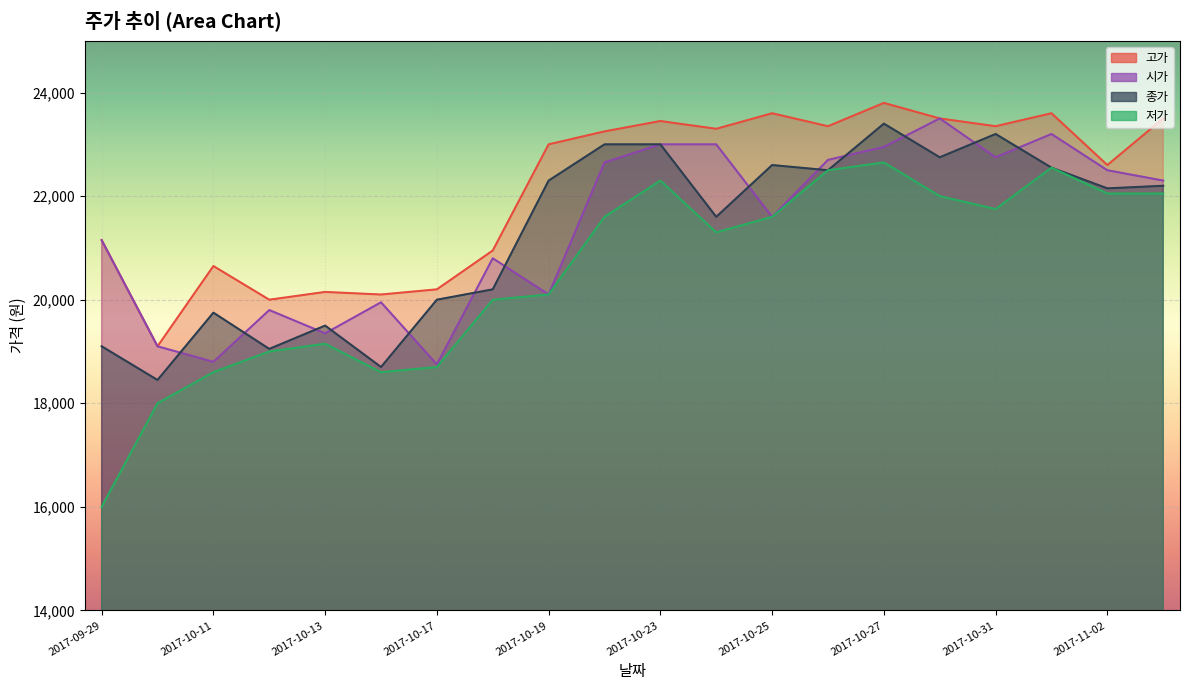

What is the sum of the 고가 values at 2017-11-02 and 2017-10-18?

43550